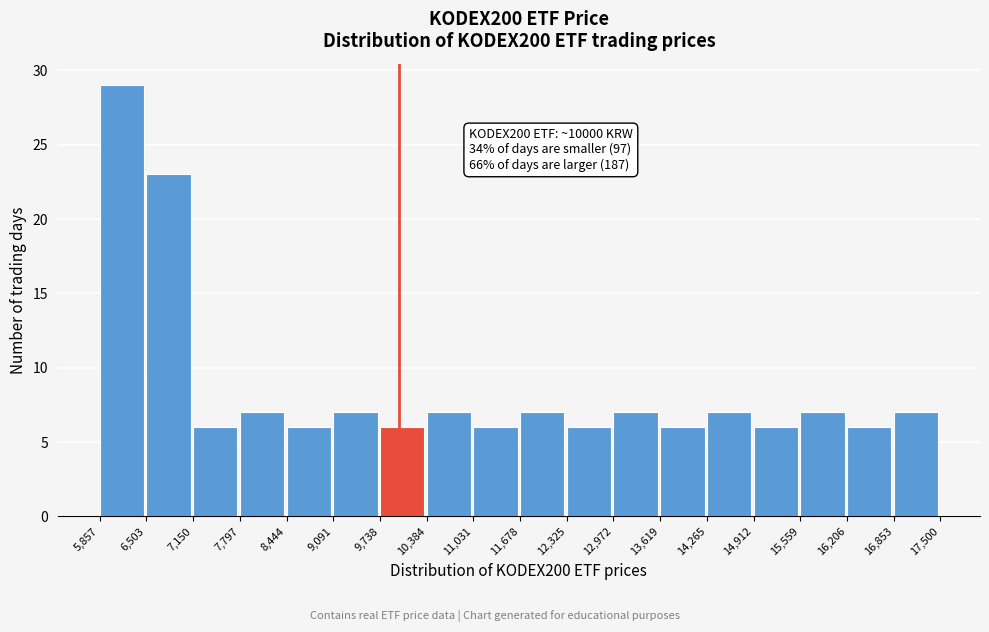

Which range on the x-axis has the tallest bar?

5,857 to 6,503